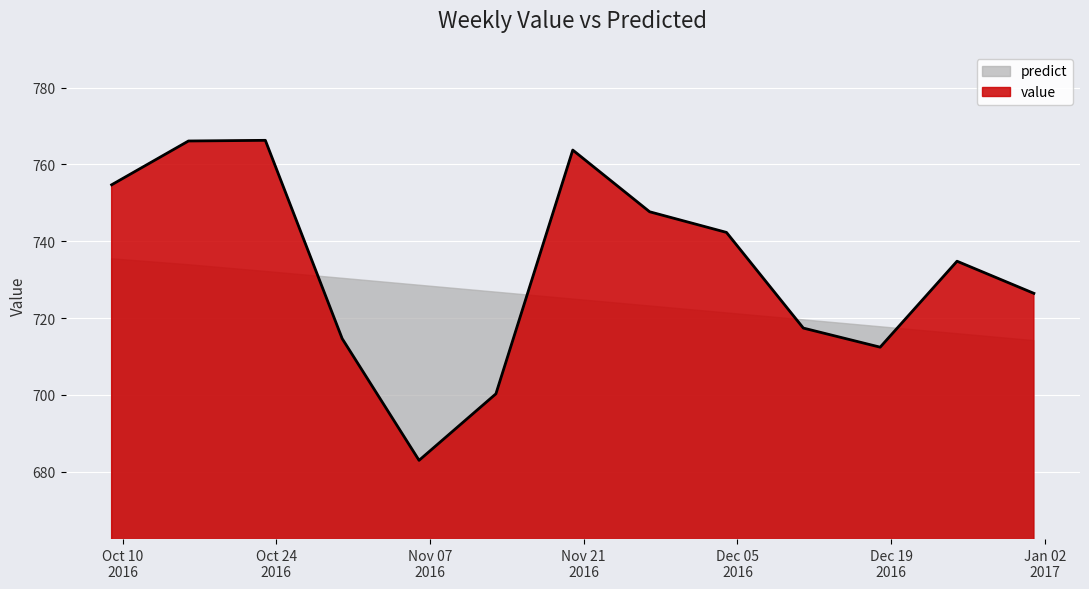

True or false: the data has more than 1 interior local peaks.

True